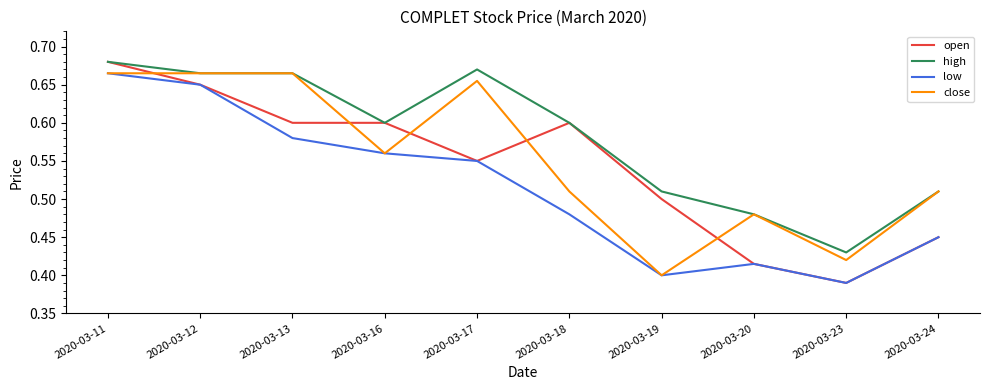

Which category has the highest value across all series?

2020-03-11